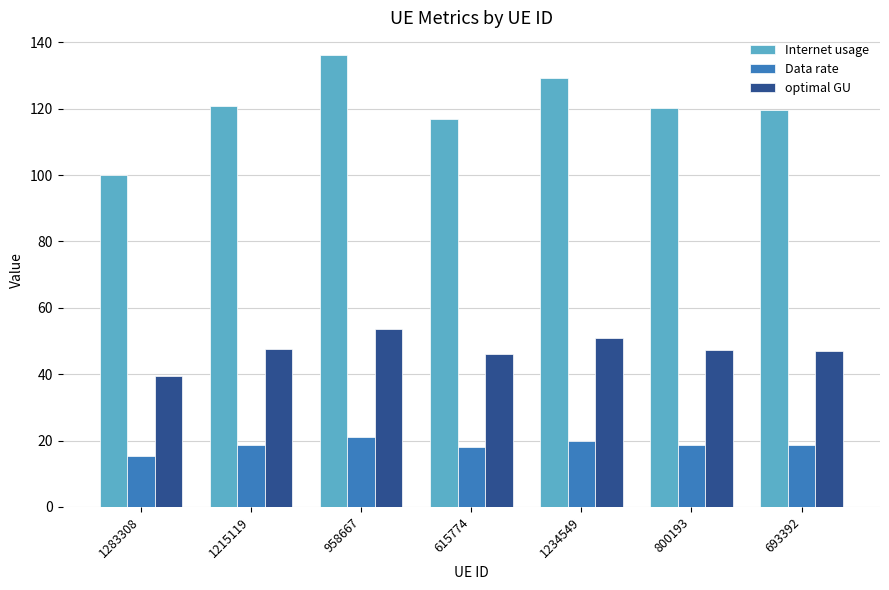

What is the maximum value shown in the chart?

136.2